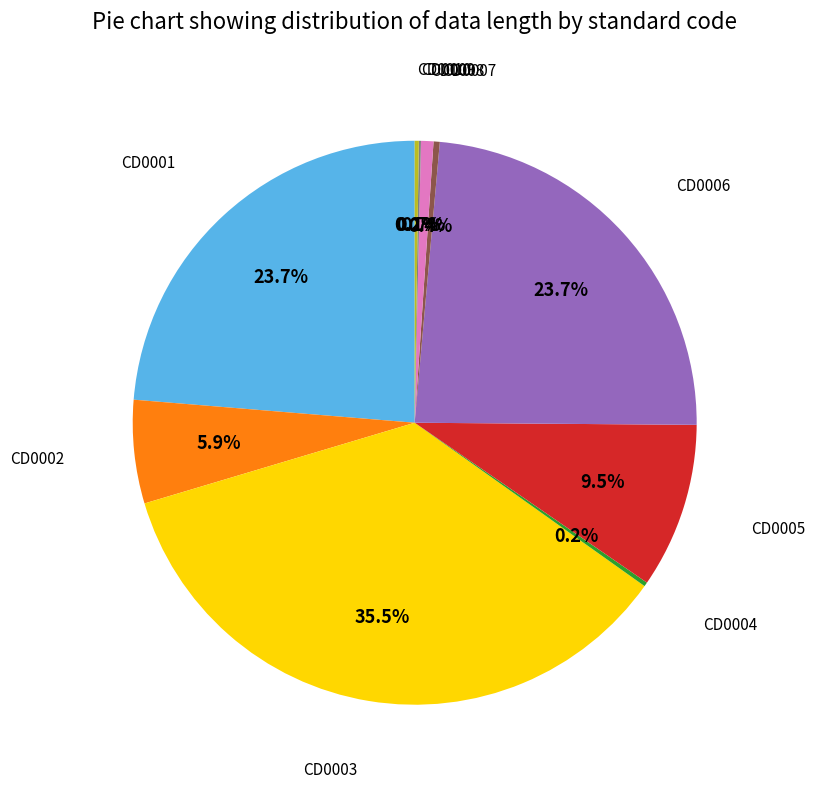

Does any single category account for the majority?

No